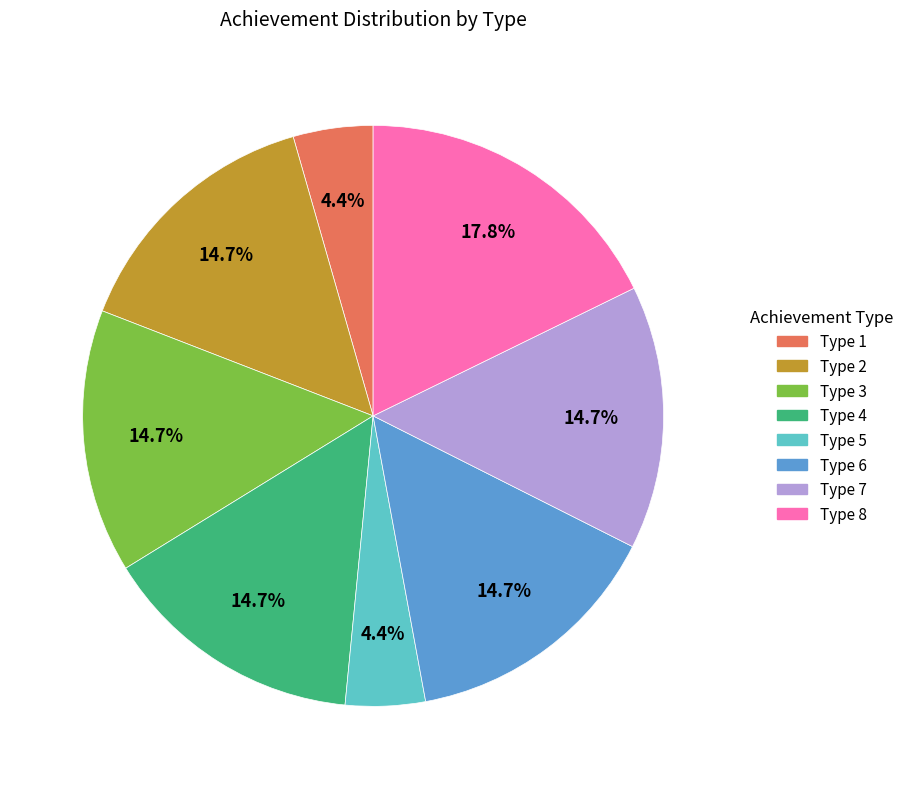

Does any single category account for the majority?

No